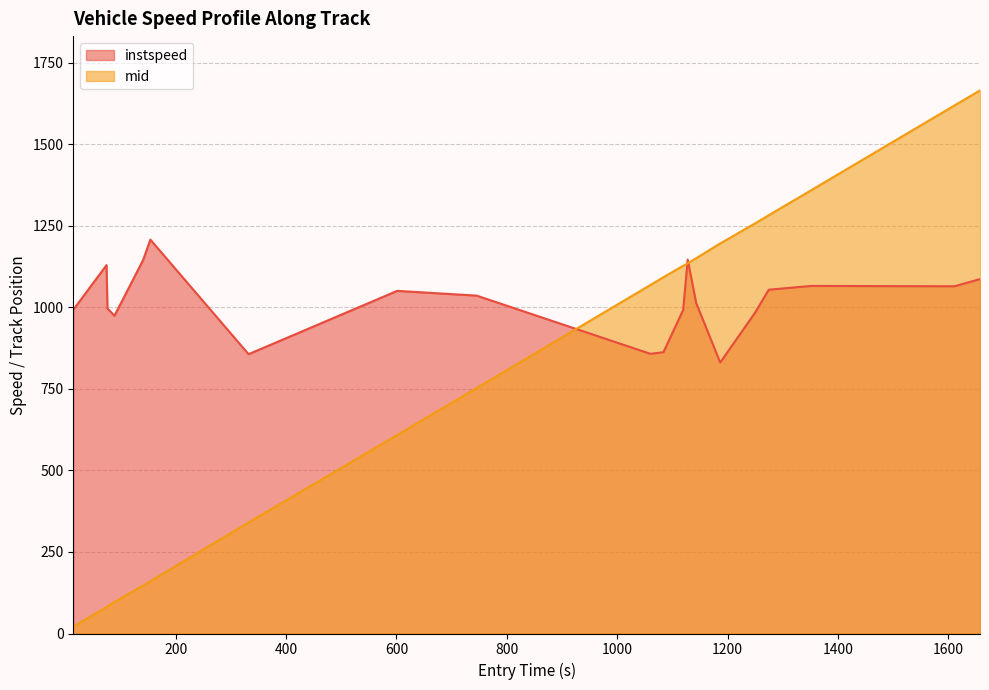

What is the maximum value for mid?

1664.5